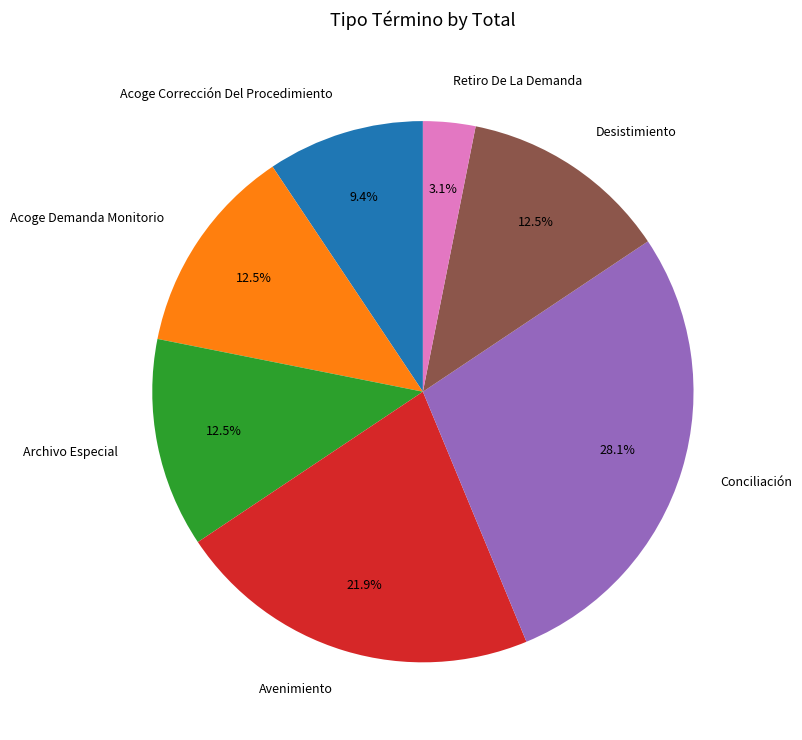

What percentage is NOT represented by Archivo Especial?

87.5%